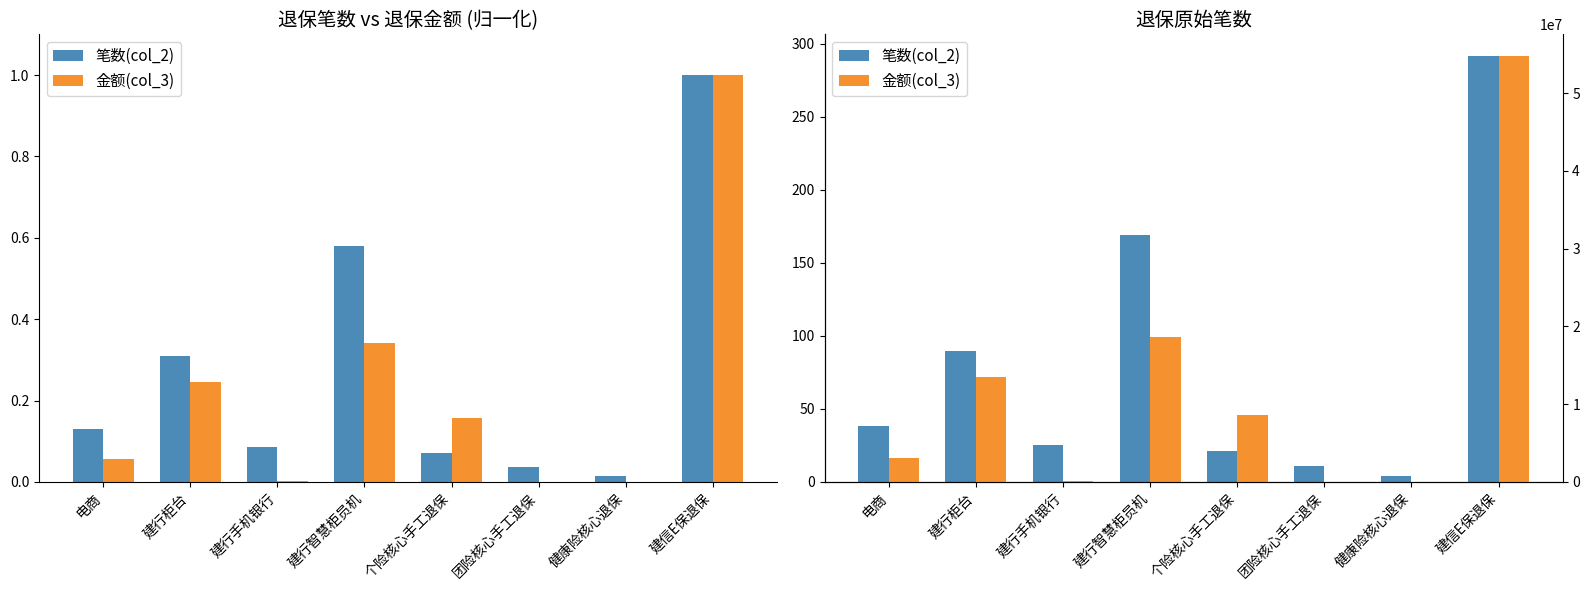

How many groups of bars are there?

8